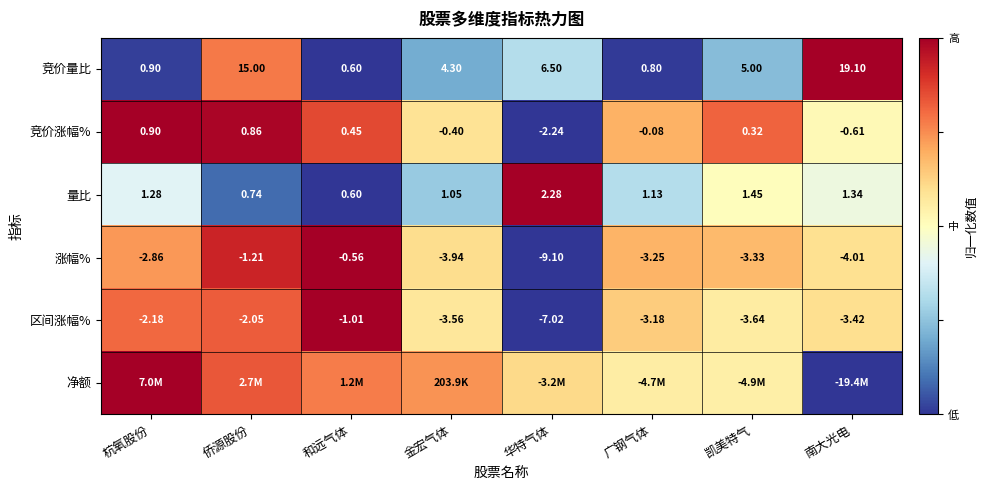

Which category has the lowest value in the 竞价量比 series?

和远气体